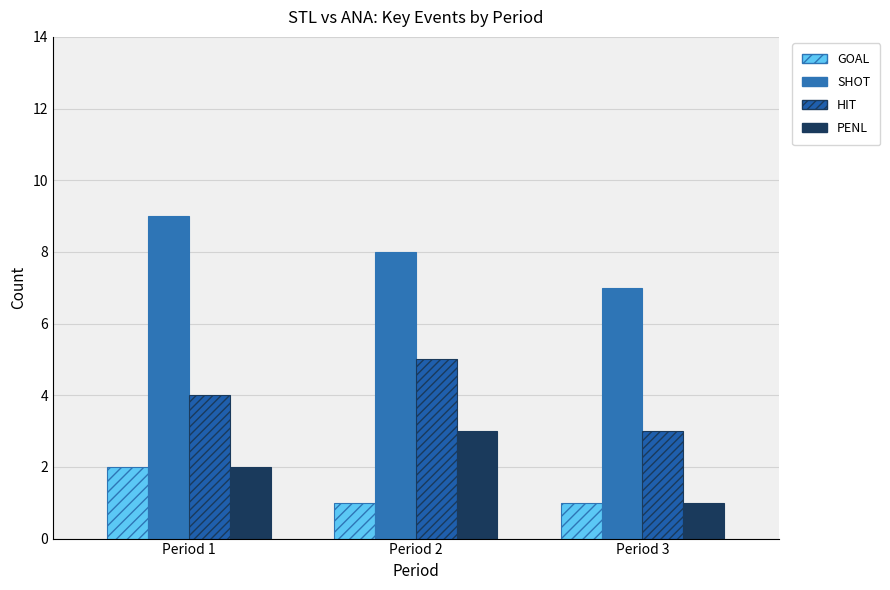

Count the number of data series in this chart.

4